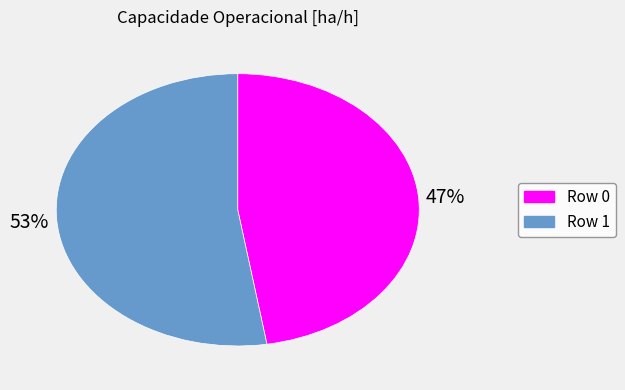

Count the number of slices in the pie.

2